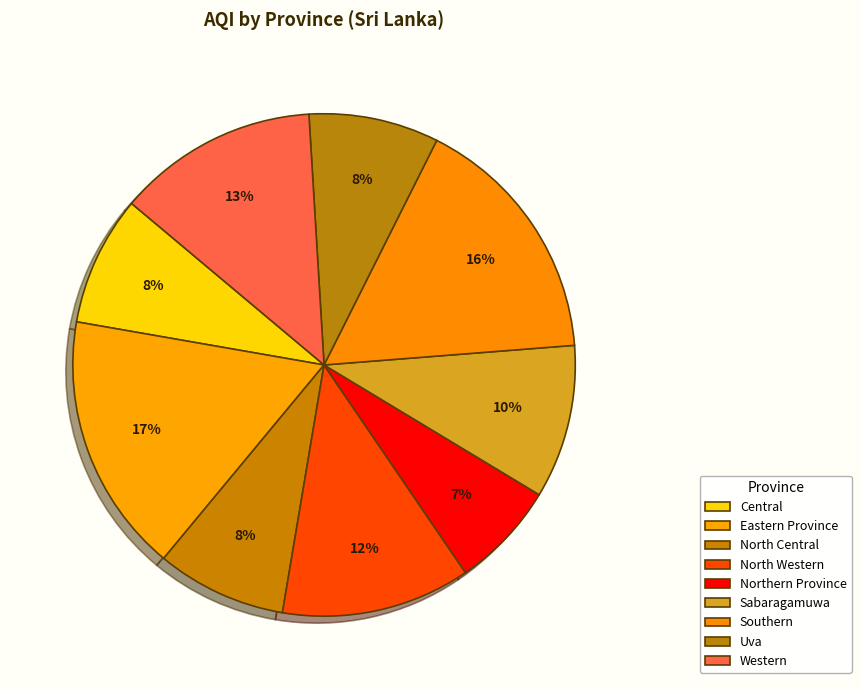

How many slices are in this pie chart?

9